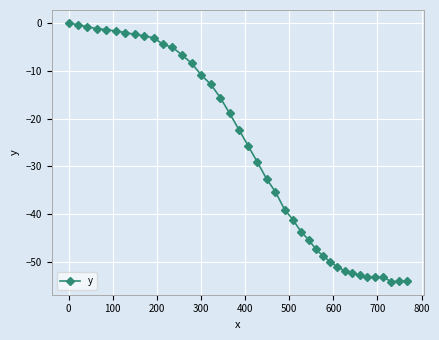

What is the difference between the second highest and second lowest values?

53.6